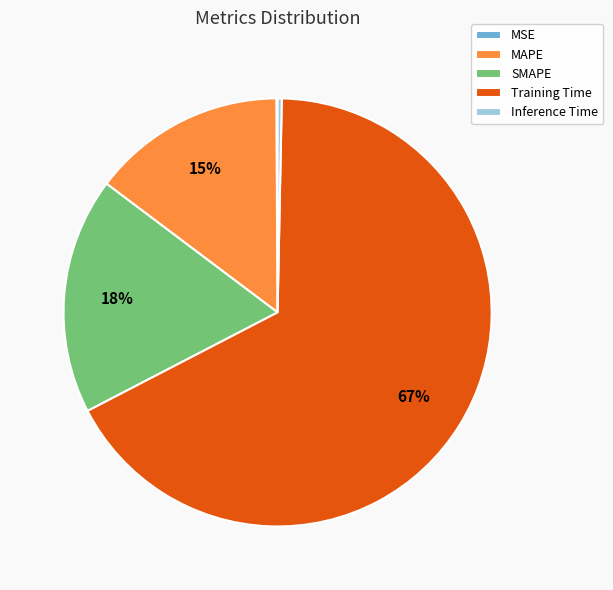

Which has a higher value, MAPE or SMAPE?

SMAPE